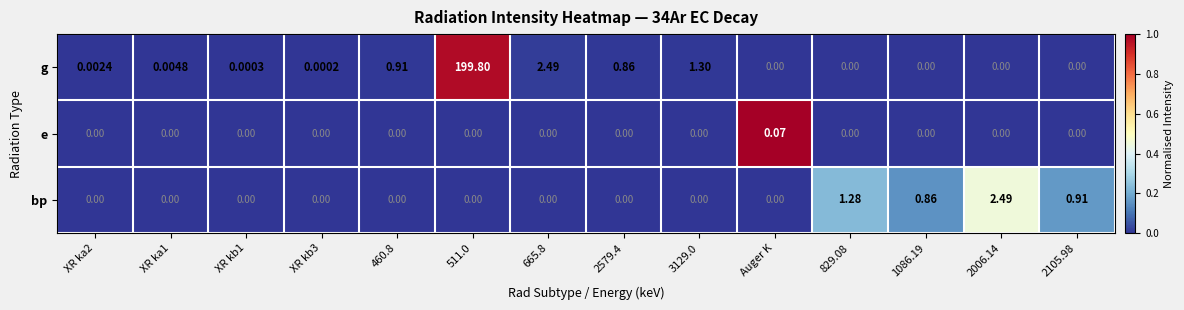

At which category is the sum across all series the highest?

511.0